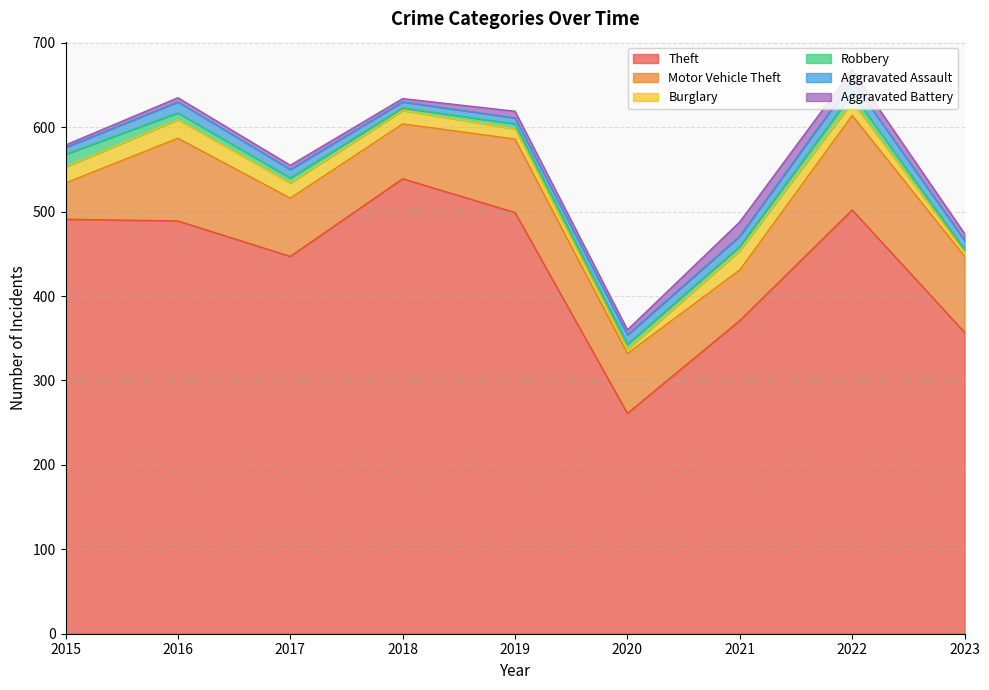

What is the value of the Aggravated Battery point at the 1st from the left?

3